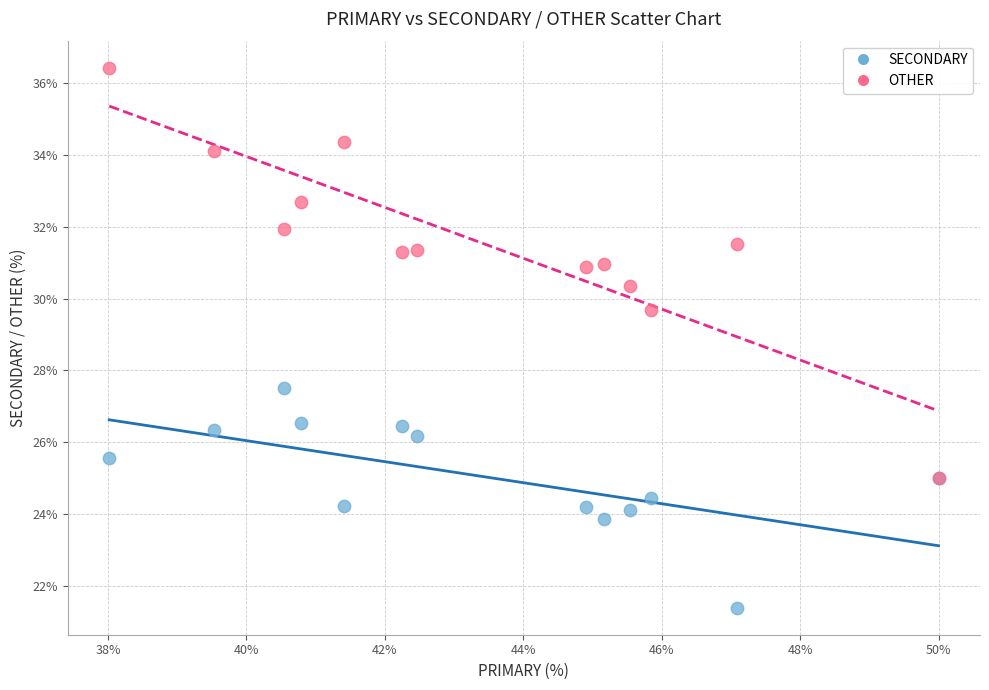

Across all series, what Y value is closest to 28?

27.5